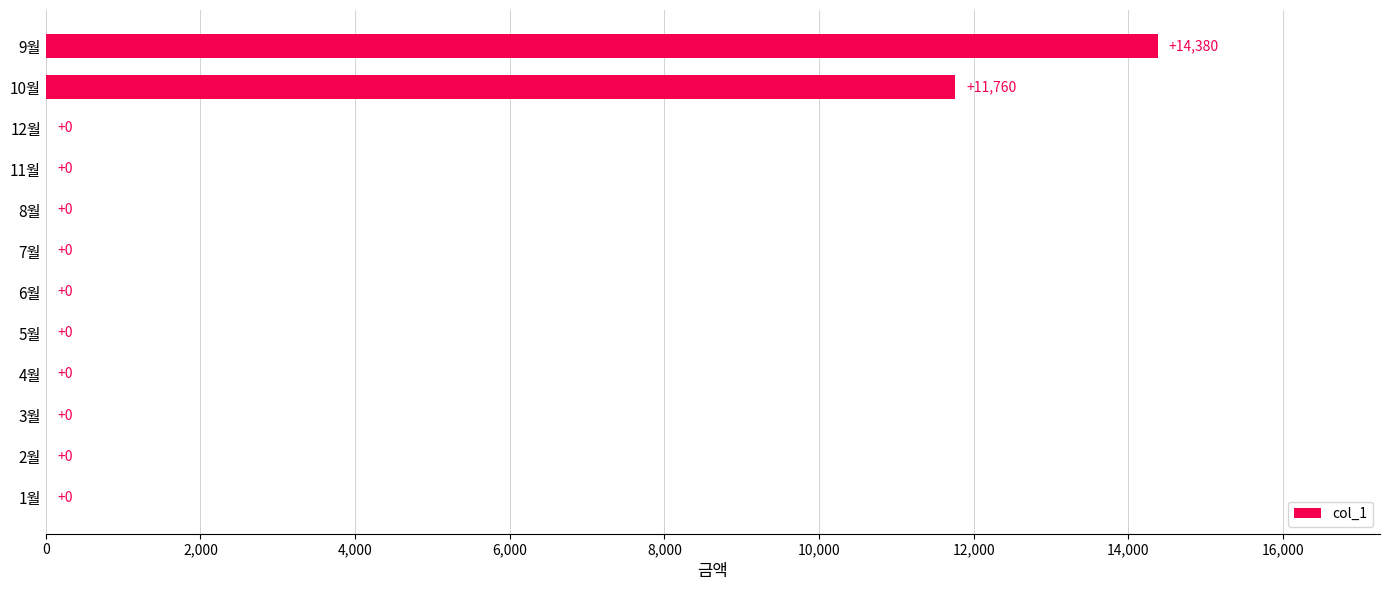

Count the number of data series in this chart.

1